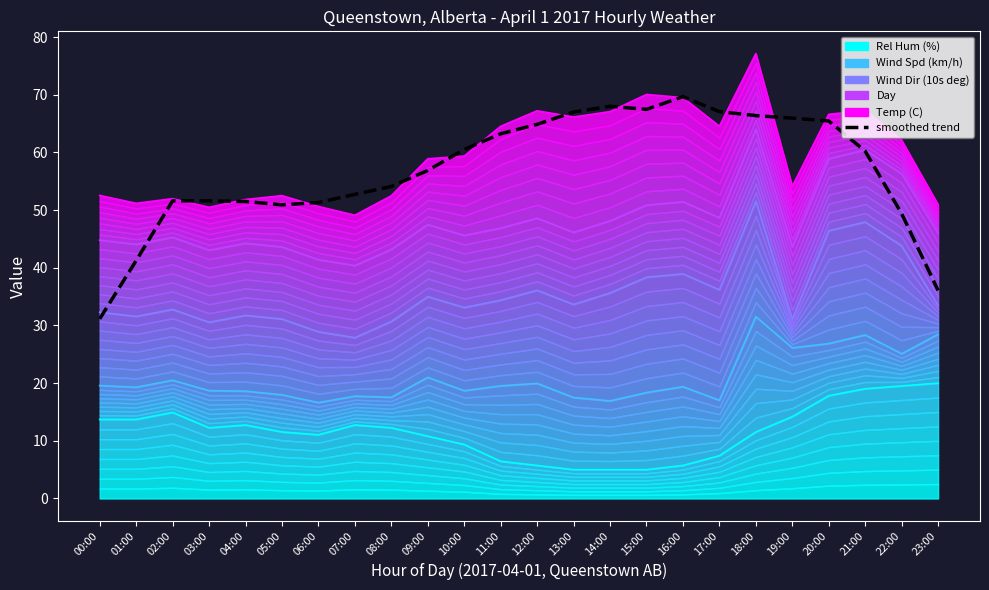

What position from the left is 08:00?

9